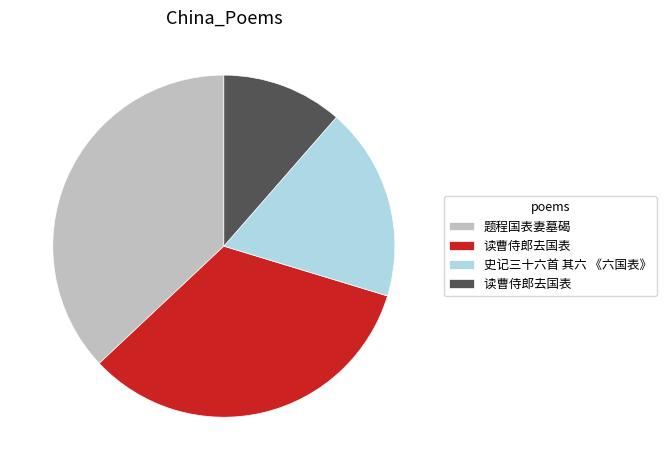

Does any single category account for the majority?

No